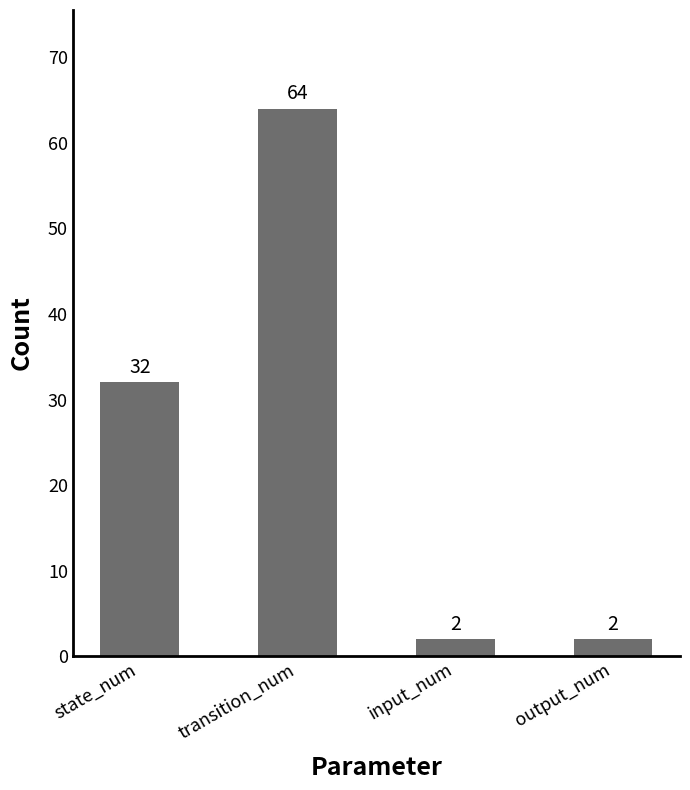

What is the label of the 3rd bar from the right?

transition_num